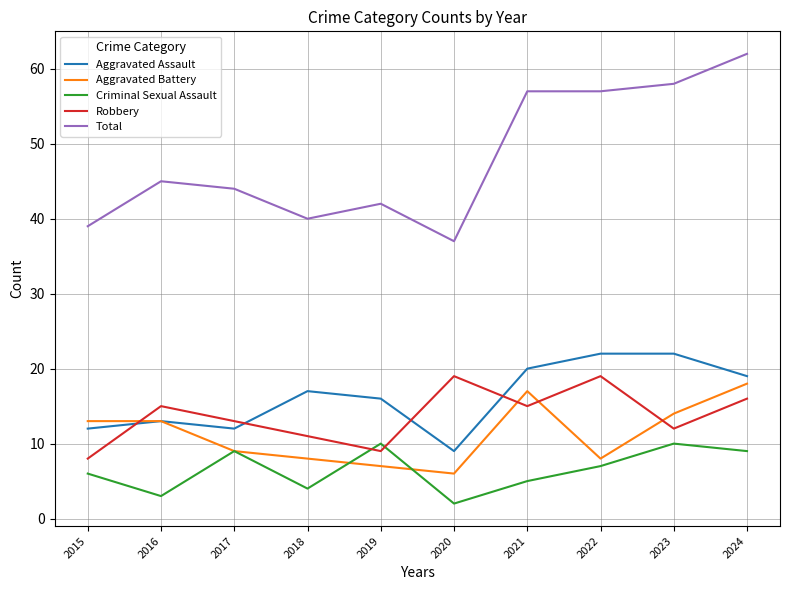

Reading left to right, transcribe all the data shown in this chart.

Aggravated Assault: 2015=12	2016=13	2017=12	2018=17	2019=16	2020=9	2021=20	2022=22	2023=22	2024=19
Aggravated Battery: 2015=13	2016=13	2017=9	2018=8	2019=7	2020=6	2021=17	2022=8	2023=14	2024=18
Criminal Sexual Assault: 2015=6	2016=3	2017=9	2018=4	2019=10	2020=2	2021=5	2022=7	2023=10	2024=9
Robbery: 2015=8	2016=15	2017=13	2018=11	2019=9	2020=19	2021=15	2022=19	2023=12	2024=16
Total: 2015=39	2016=45	2017=44	2018=40	2019=42	2020=37	2021=57	2022=57	2023=58	2024=62